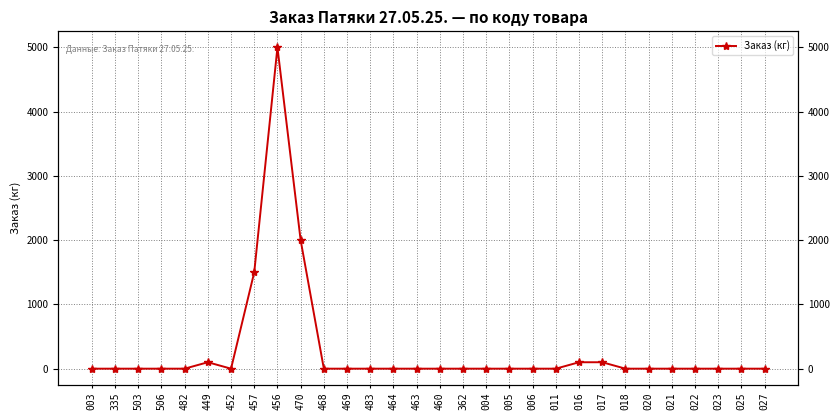

Count the number of data series in this chart.

1